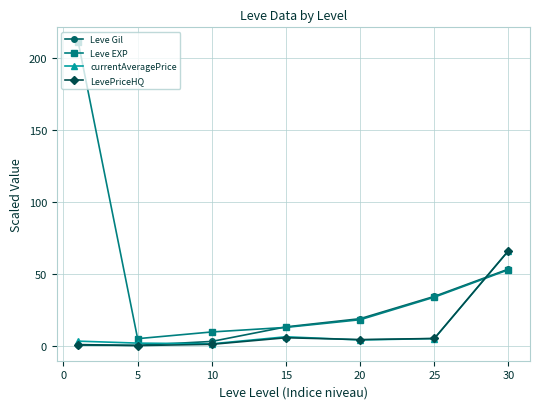

What is the average value of the currentAveragePrice series?

12.4